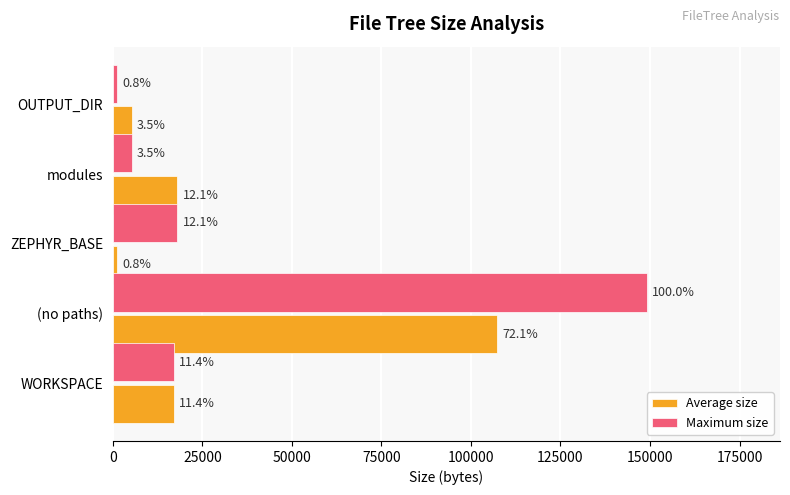

Rank the series by their maximum value, from lowest to highest.

Average size, Maximum size